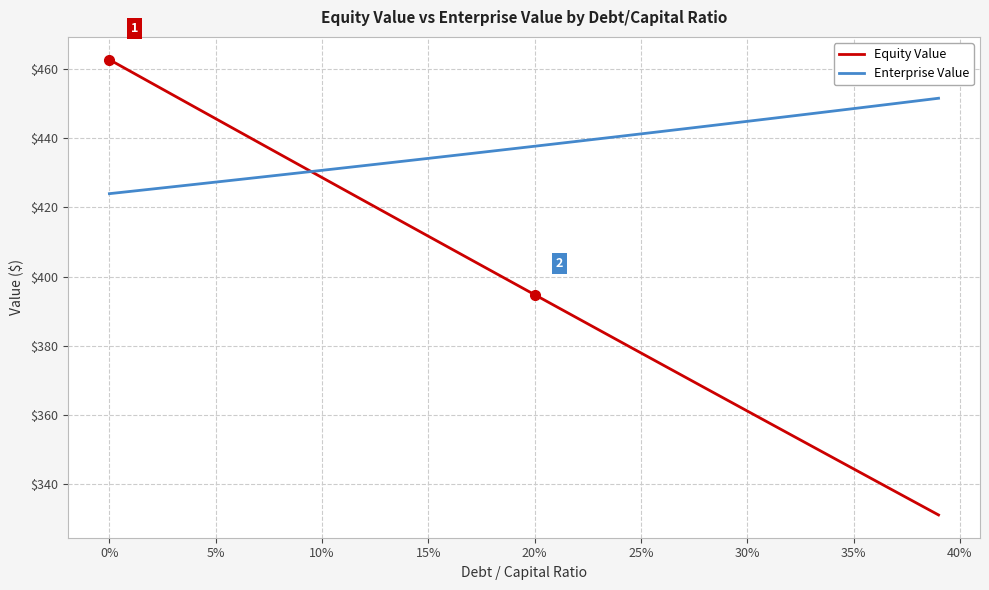

Rank the series by their average value, from highest to lowest.

Enterprise Value, Equity Value